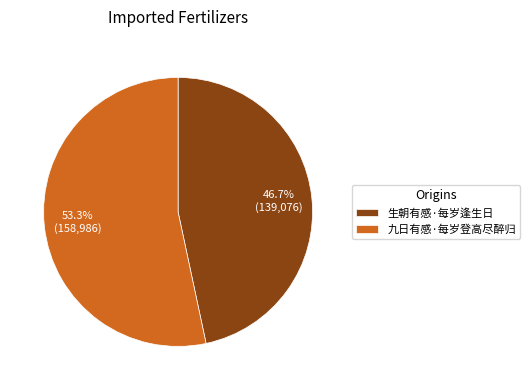

Rank the categories by value from highest to lowest.

九日有感·每岁登高尽醉归, 生朝有感·每岁逢生日